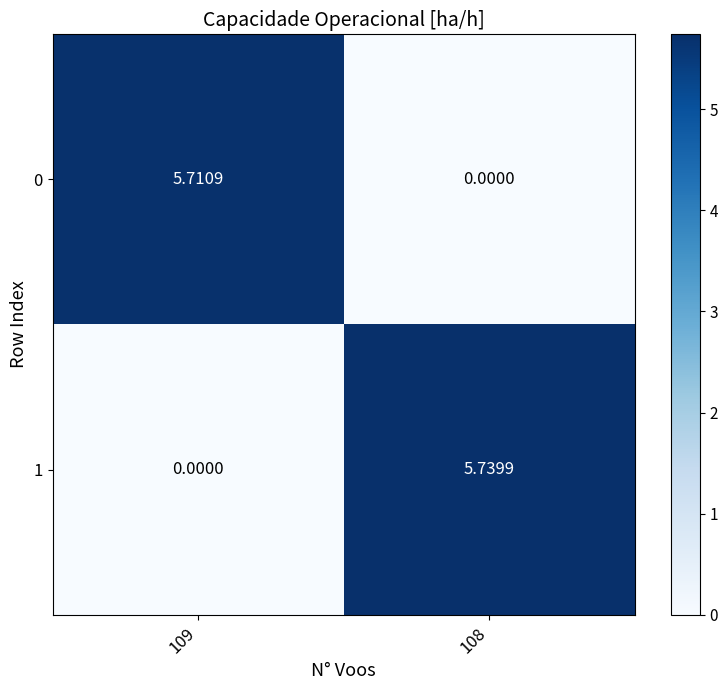

Is the value of 0 at 108 greater than the value of 1 at 108?

No